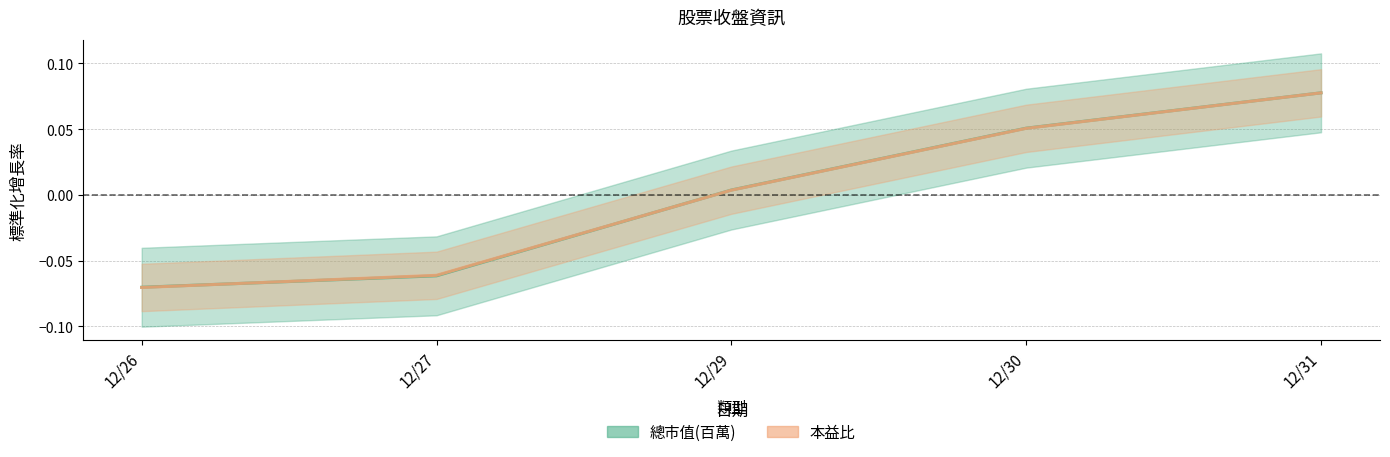

Reading right to left, transcribe all the data shown in this chart.

總市值(百萬): 0.1	0.1	0.0	-0.1	-0.1
本益比: 0.1	0.1	0.0	-0.1	-0.1